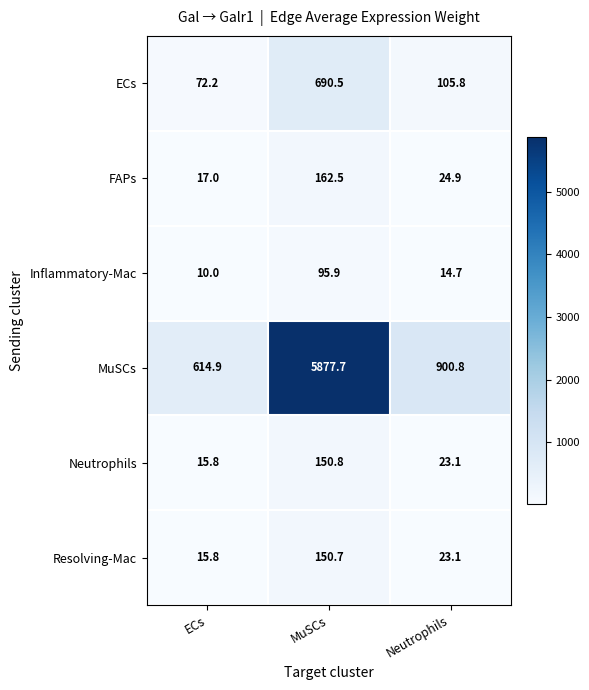

What is the spread (max minus min) of values at ECs?

604.9